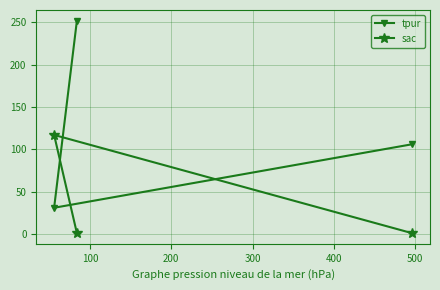

Which series has the largest range (max minus min)?

tpur